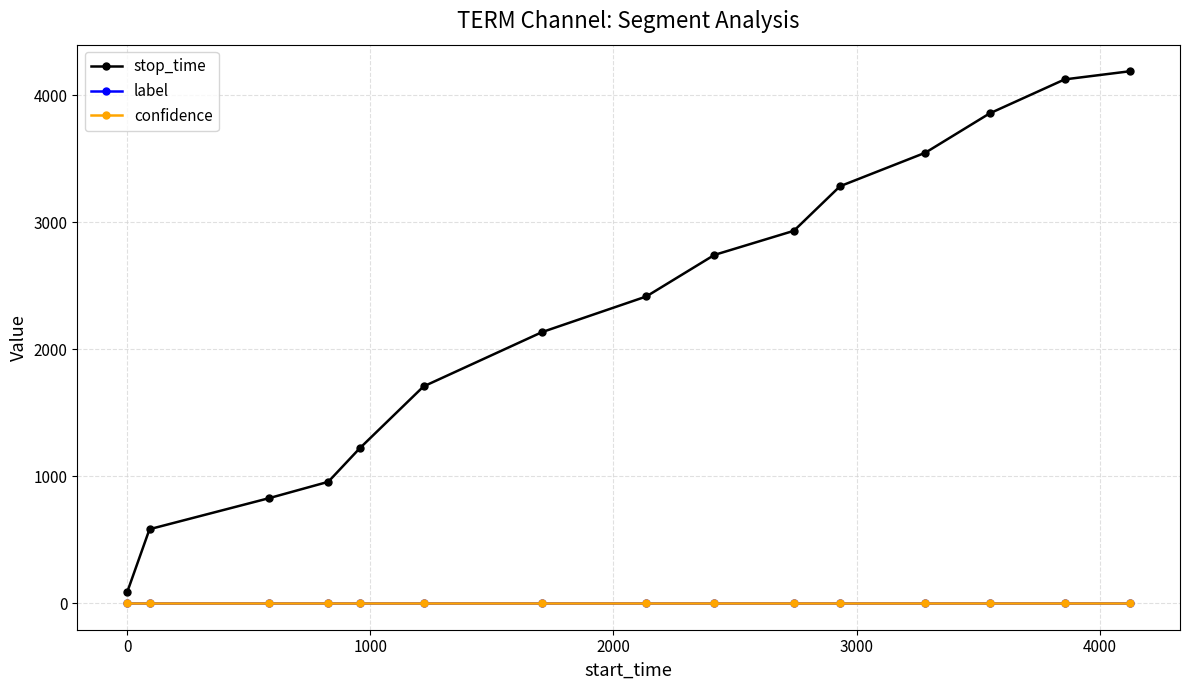

Which series has the largest total across all categories?

stop_time